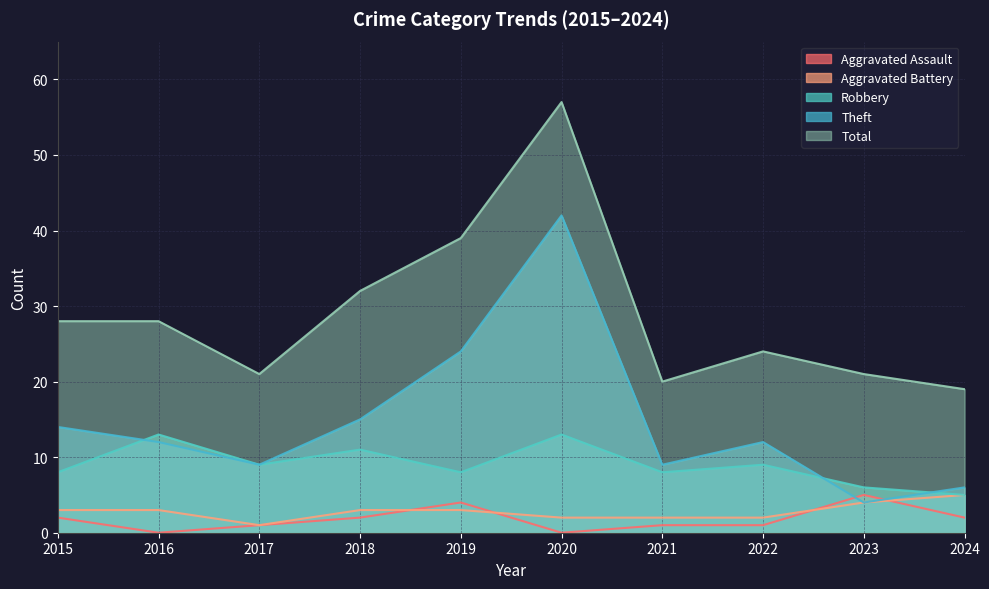

True or false: Aggravated Assault and Total cross at least once.

False